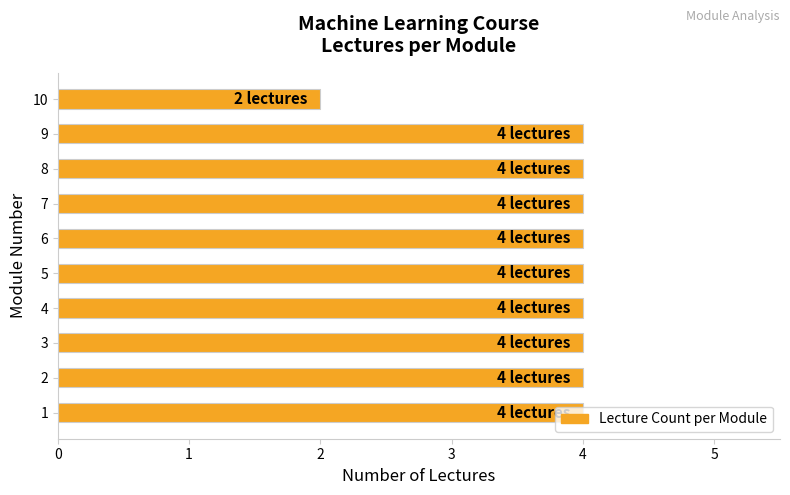

What is the ratio of the value at 1 to the value at 3?

1.0